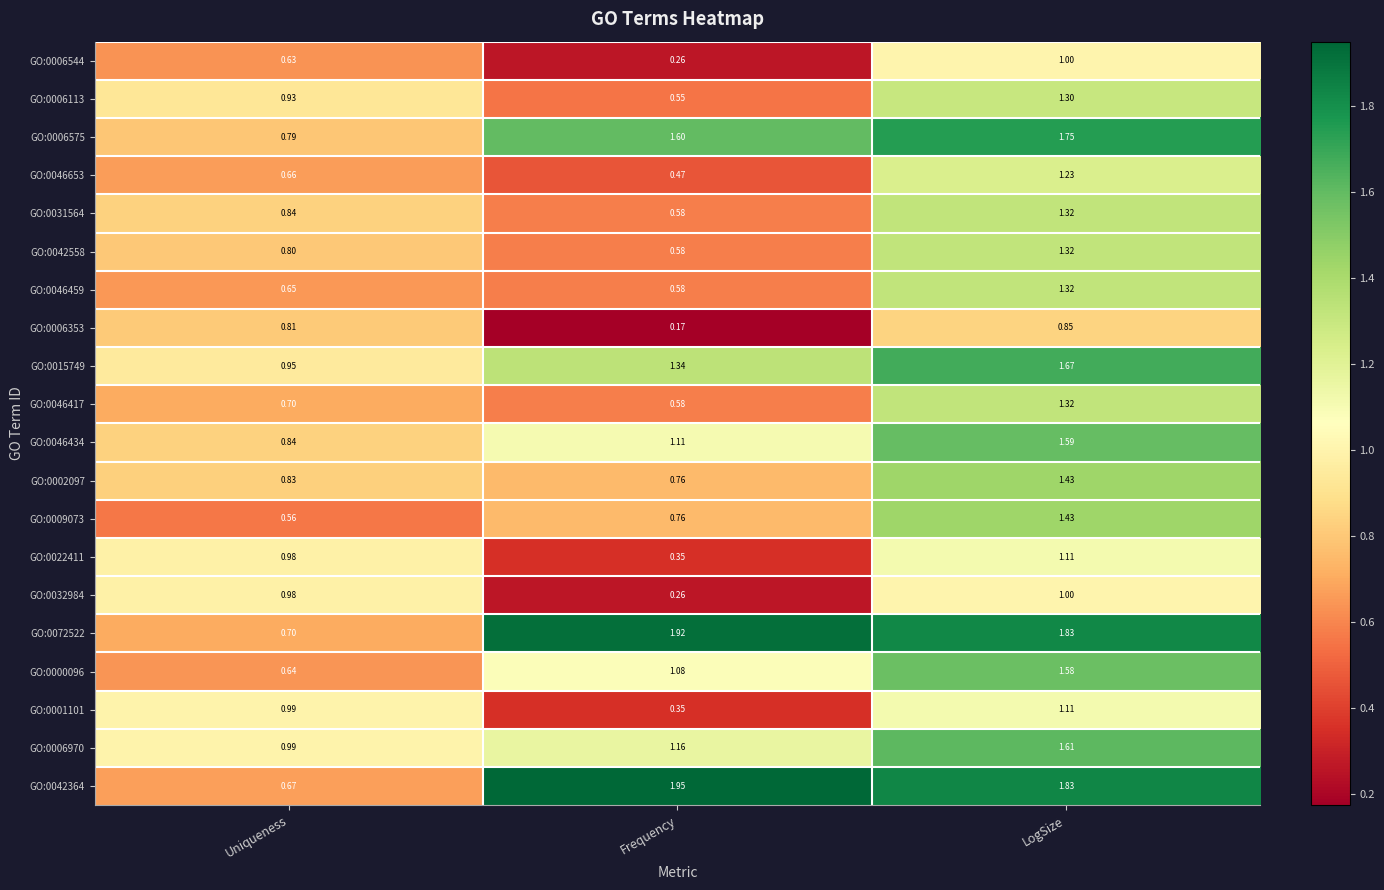

What is the spread (max minus min) of values at LogSize?

1.0